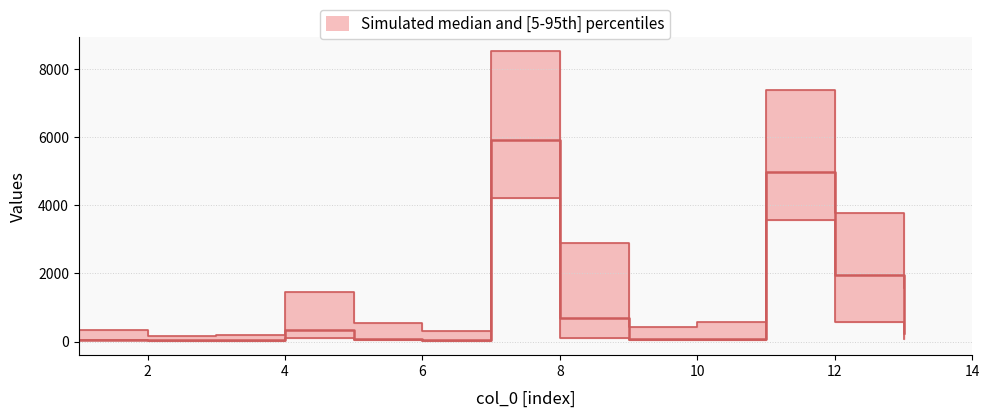

The col_2 series shows 1922.4 at 11. True or false?

False